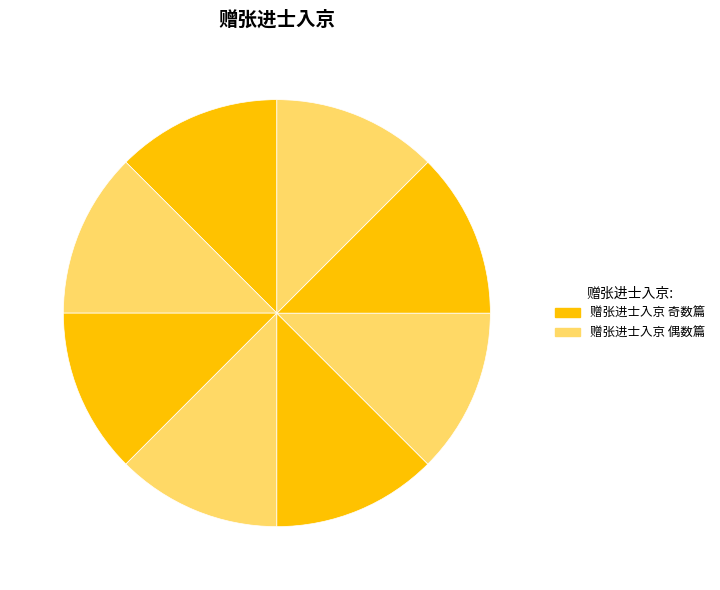

To the nearest percent, what is the average slice percentage?

12%